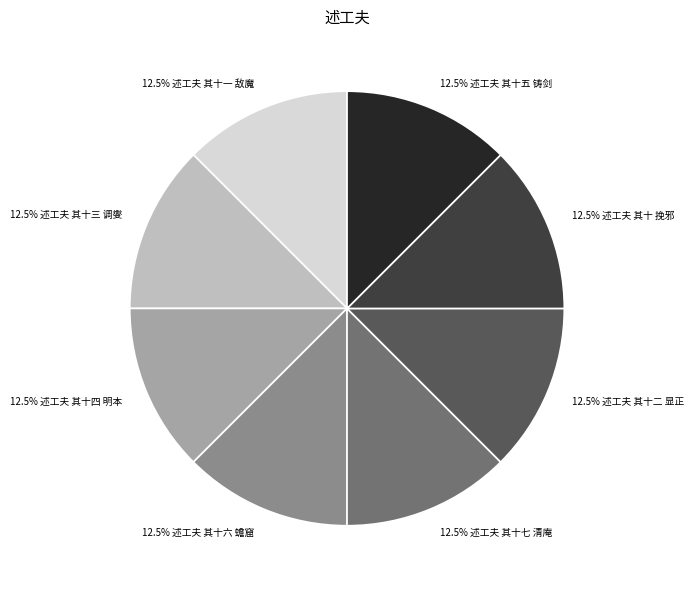

Is there any slice that represents more than half of the pie?

No